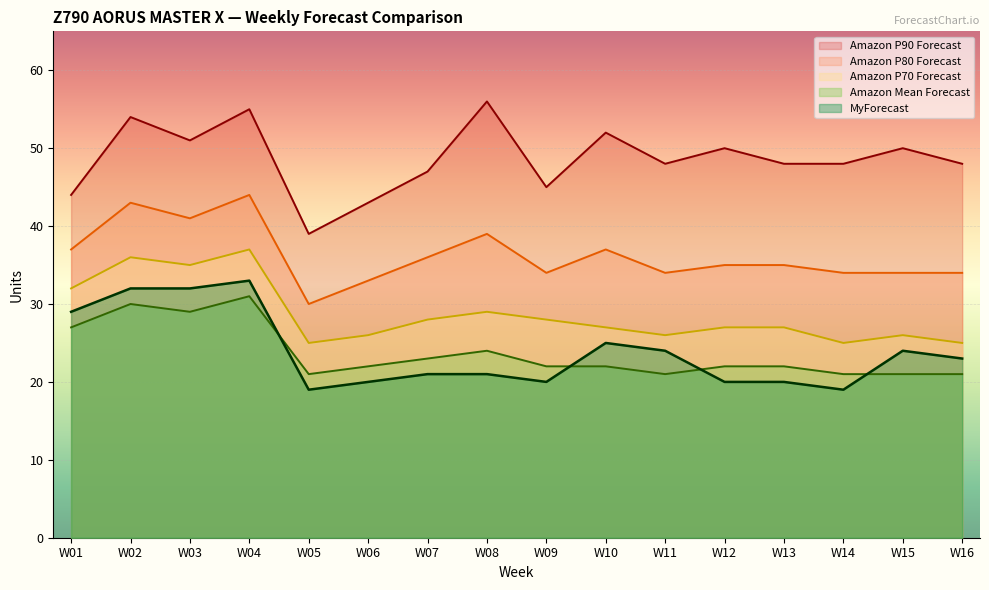

What is the difference between the Amazon P90 Forecast values at W12 and W08?

6